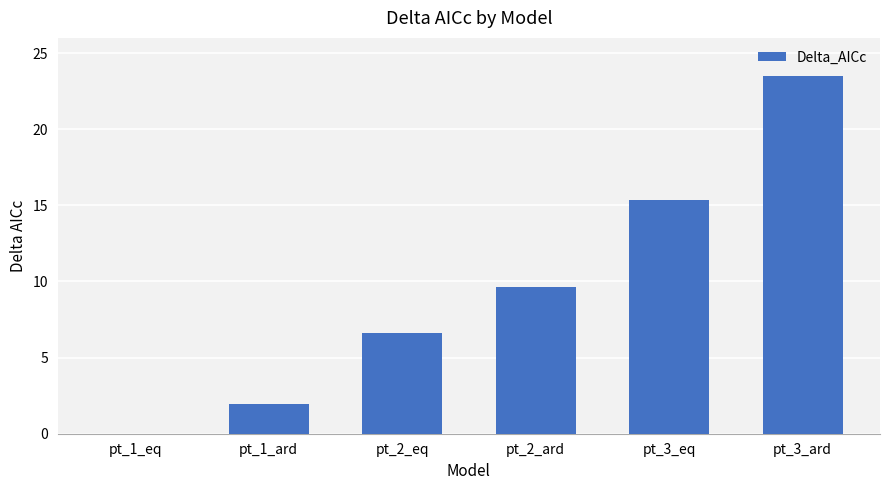

Where is the data nearest to the value 11?

pt_2_ard